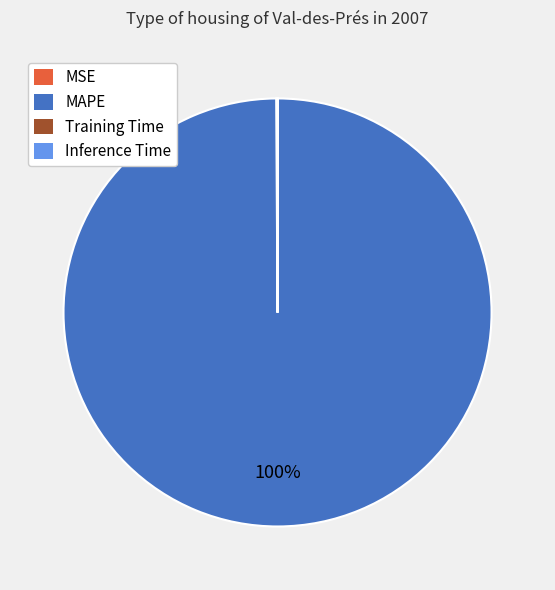

Which category has the biggest portion of the pie?

MAPE